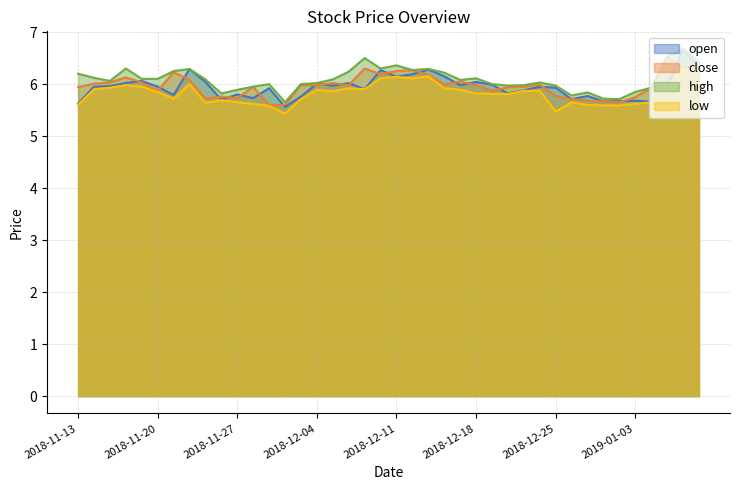

In close, how many points are higher than both neighbors (excluding endpoints)?

10